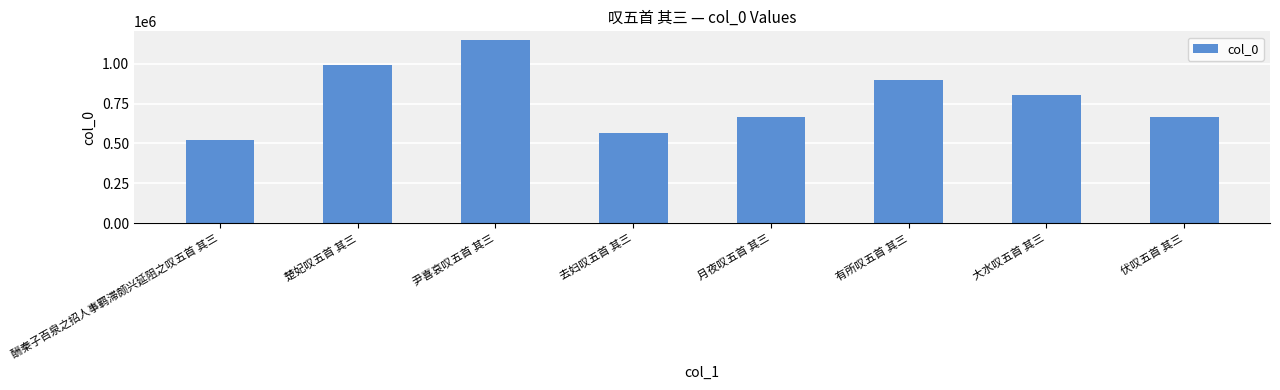

What is the difference between the maximum and minimum values?

622385